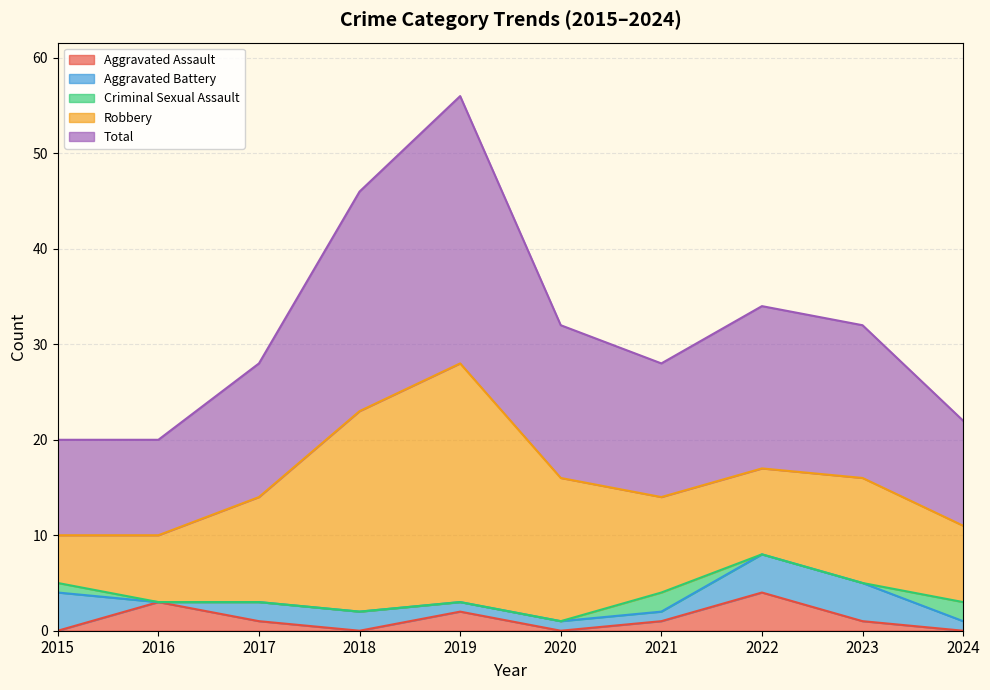

Is it true that Robbery equals 12 at 2024?

False